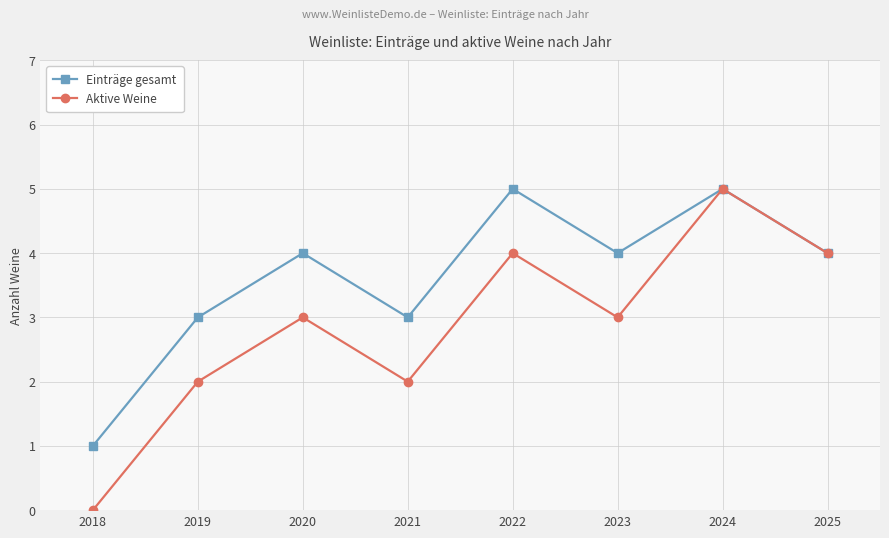

Which series has the widest spread of values?

Aktive Weine